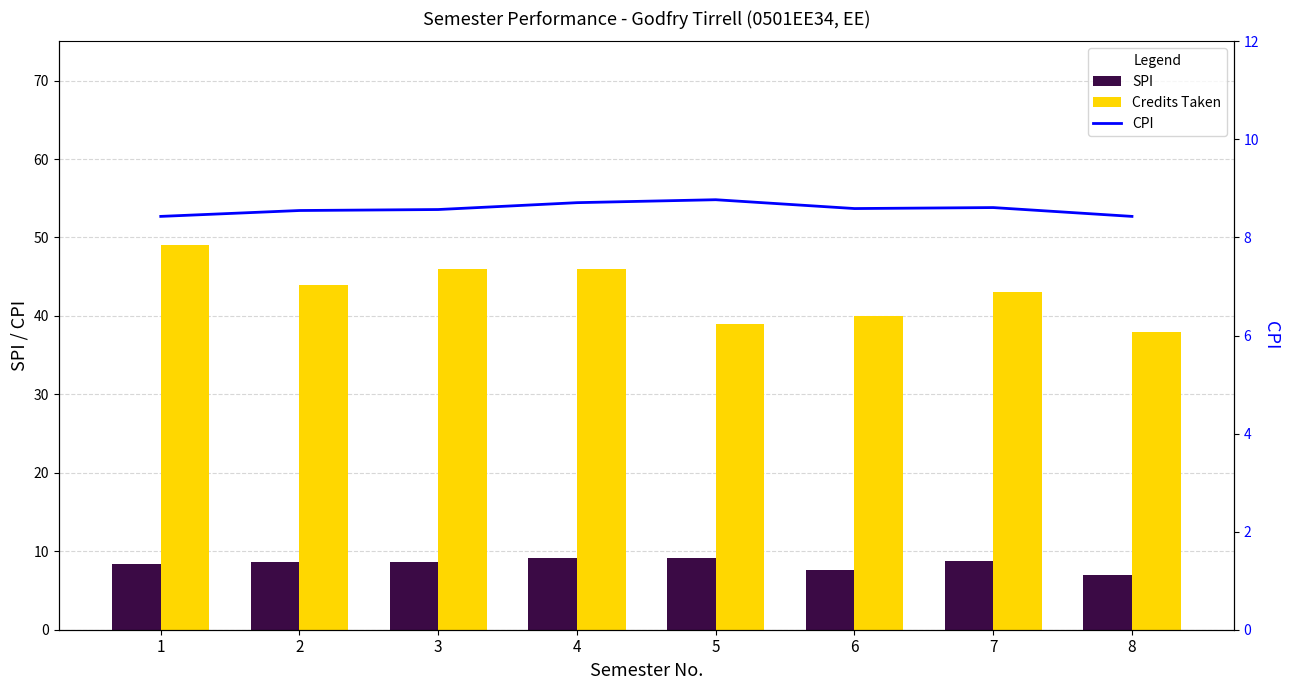

Where is Credits Taken nearest to the value 43?

7